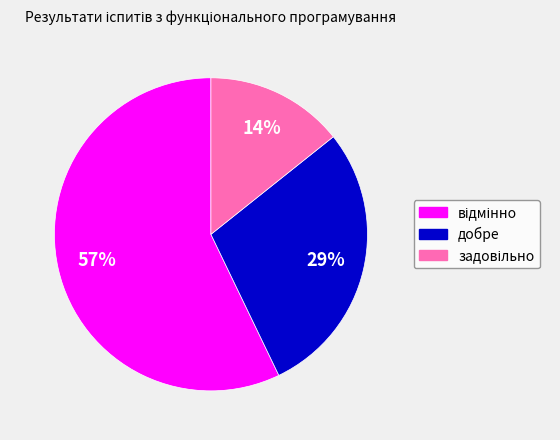

To the nearest percent, what is the average slice percentage?

33%